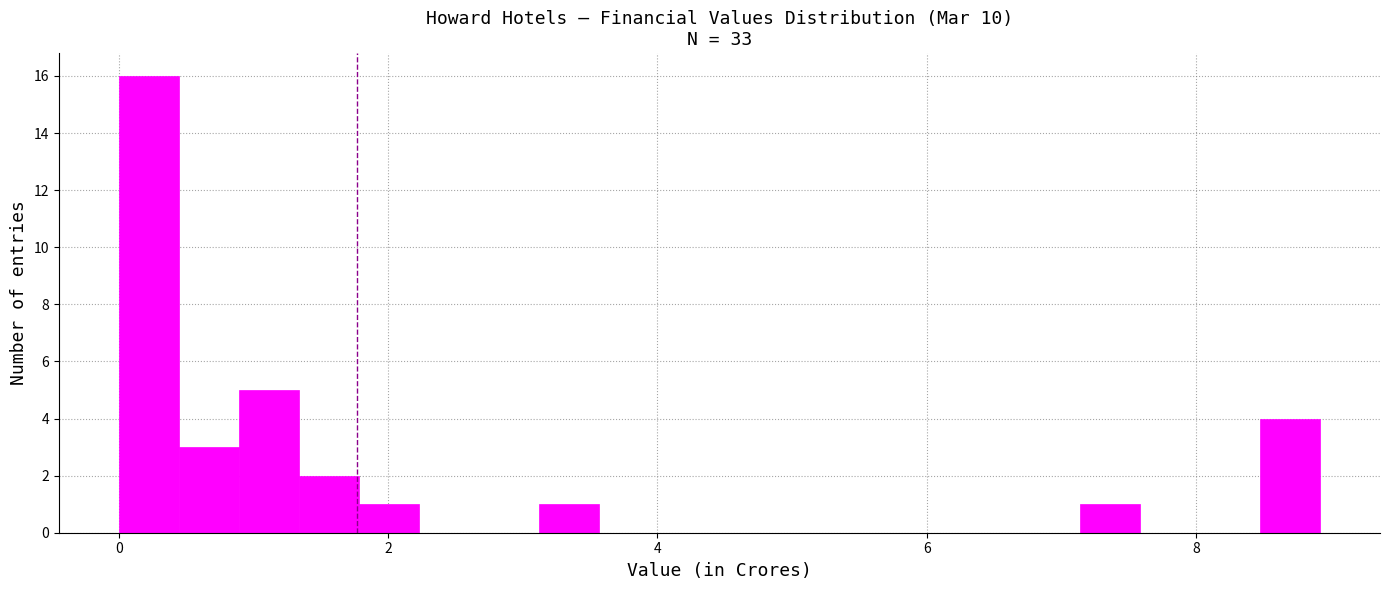

Around what value on the x-axis is the tallest bar? Give the approximate position of its centre, as read against the axis.

0.2